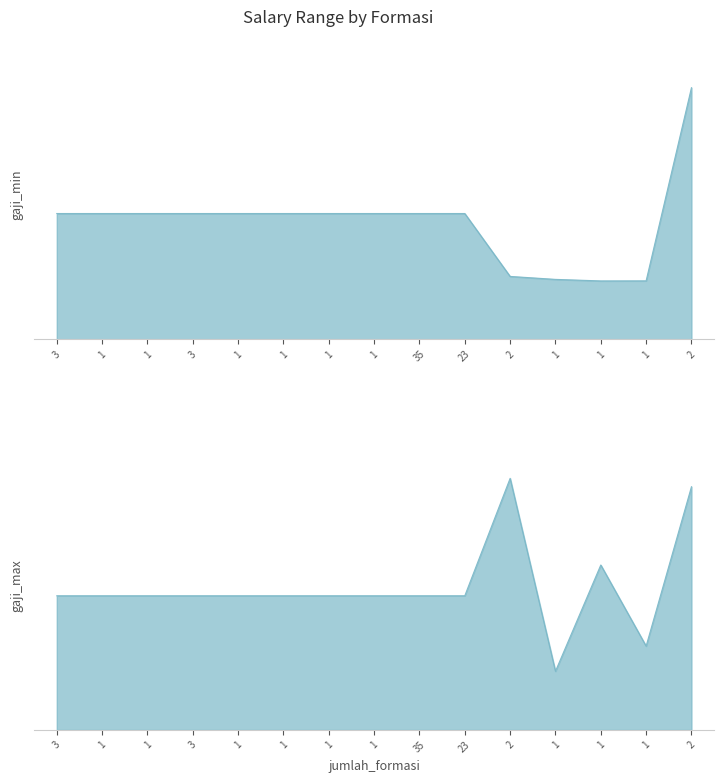

Rank the series by their maximum value, from lowest to highest.

gaji_min, gaji_max